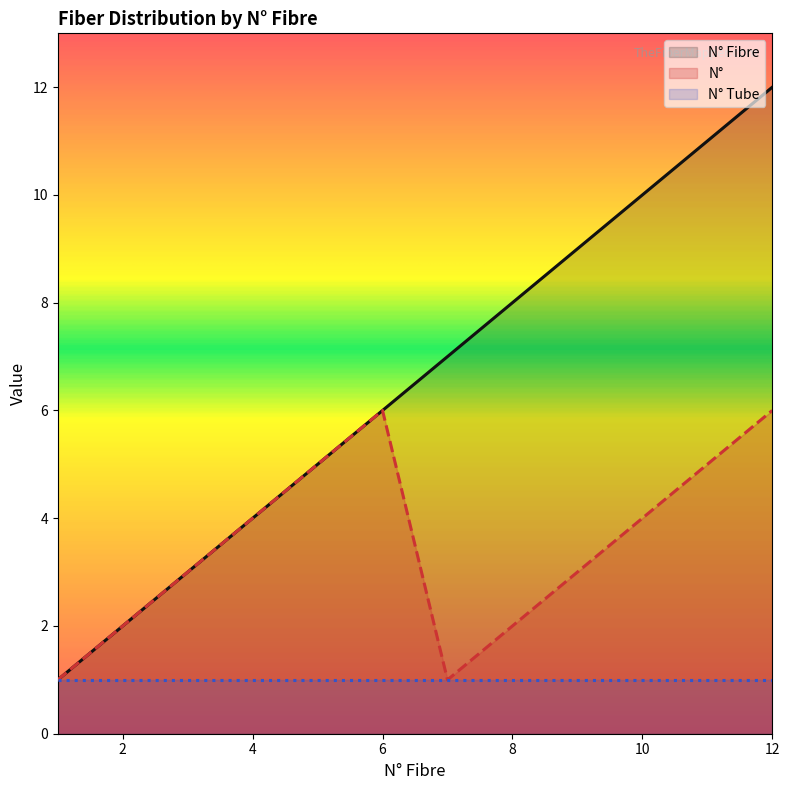

True or false: N° Fibre and N° cross at least once.

False